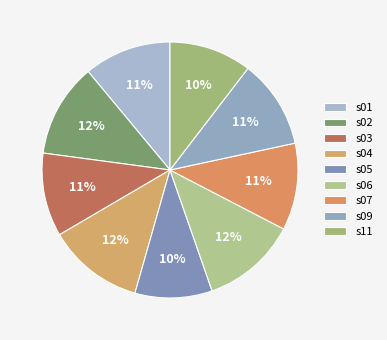

Count the number of slices in the pie.

9